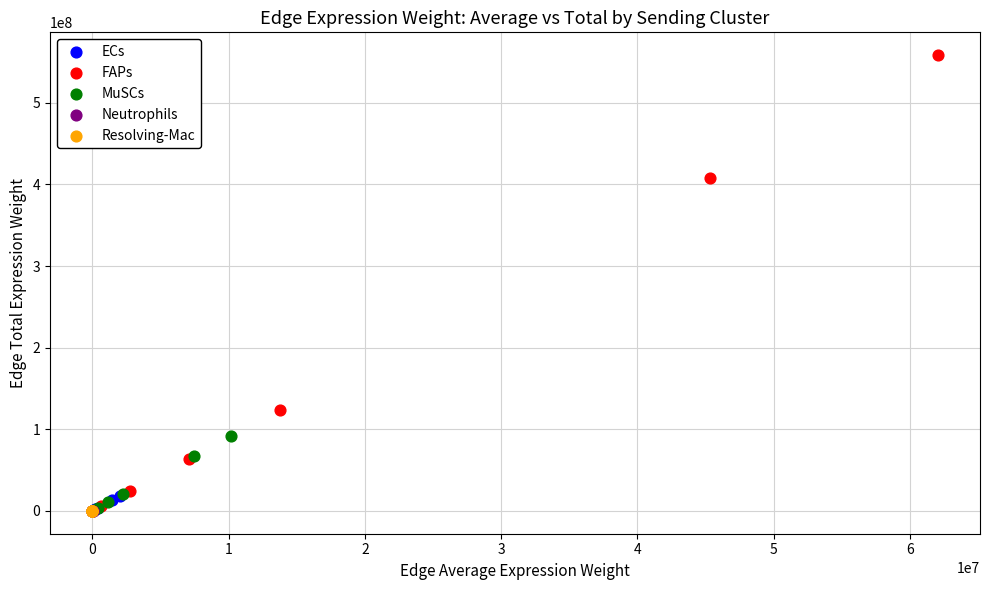

Which series has the largest Y range (max minus min)?

FAPs